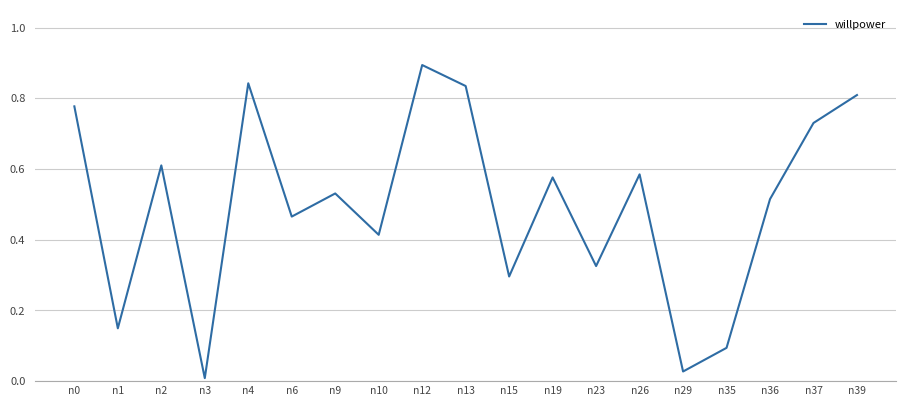

Between n9 and n15, which is larger?

n9